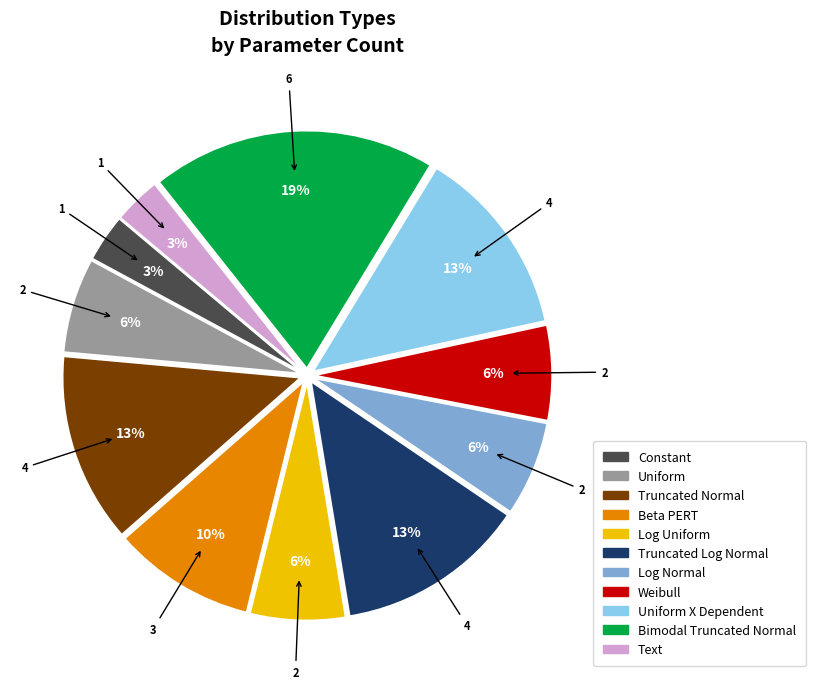

Is Beta PERT the majority of the pie?

No